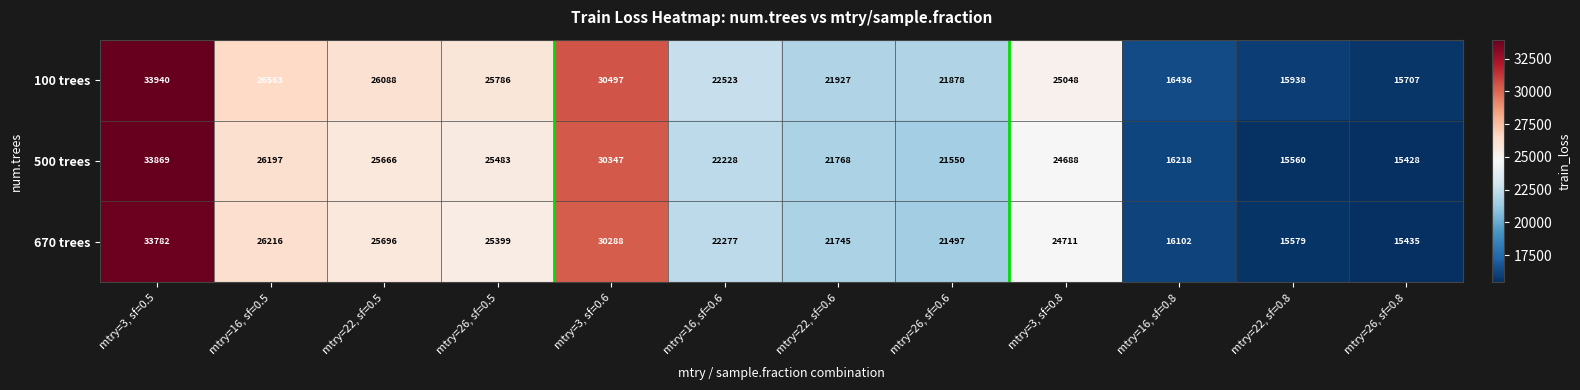

What is the difference between the second highest and second lowest values in the 100 trees series?

14559